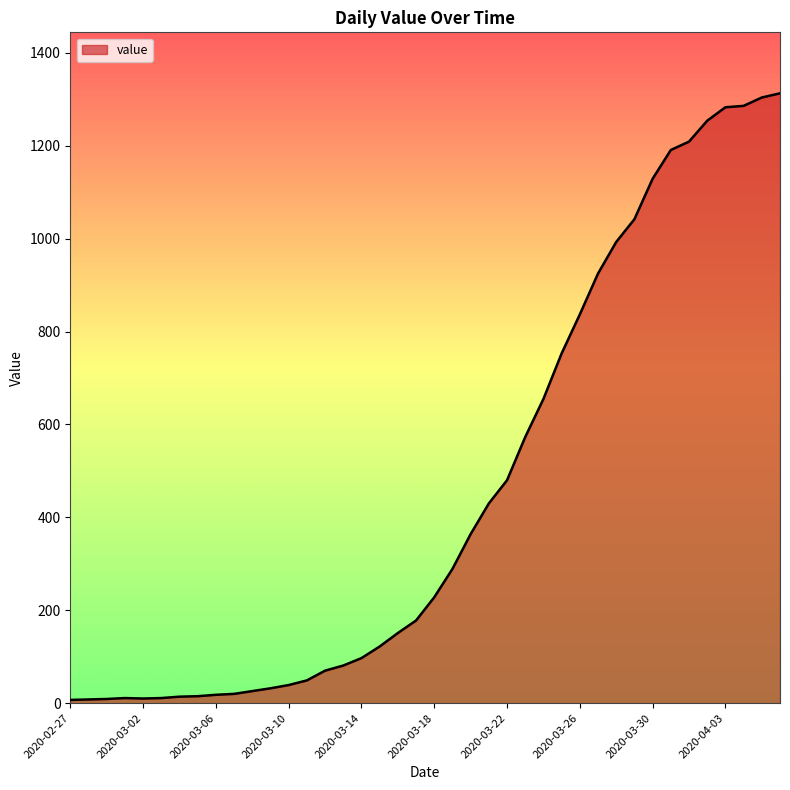

What is the maximum value shown in the chart?

1313